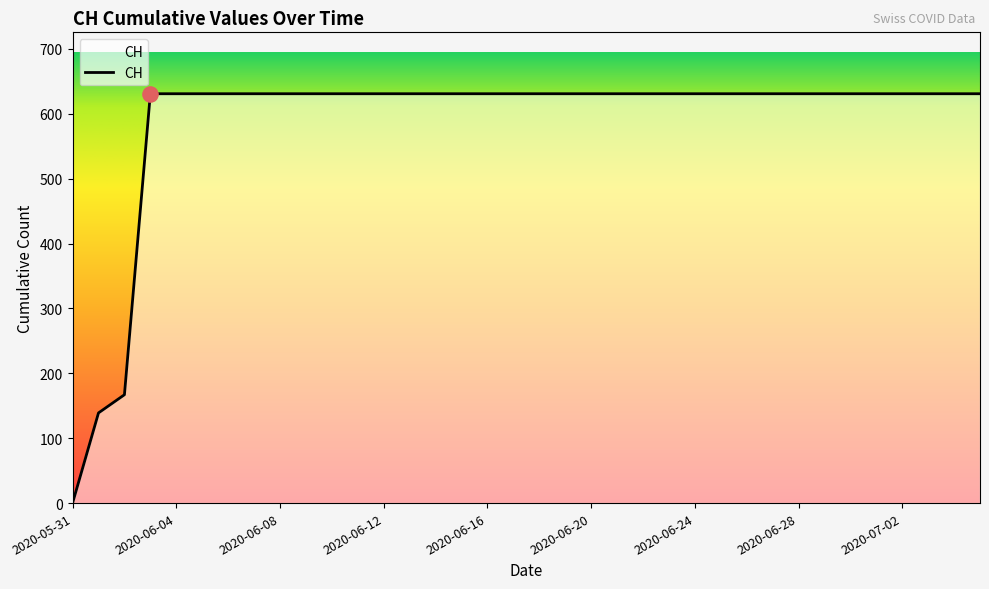

What is the maximum value shown in the chart?

631